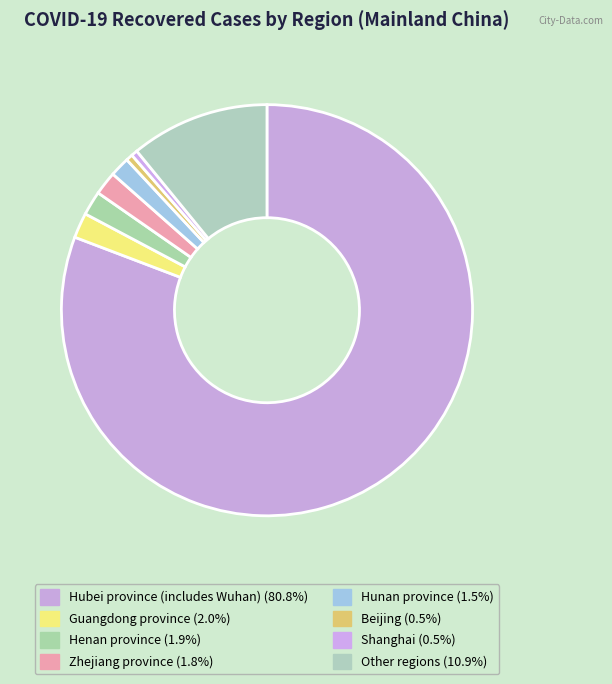

Is it true that Hubei province (includes Wuhan) is 81% of the pie?

True